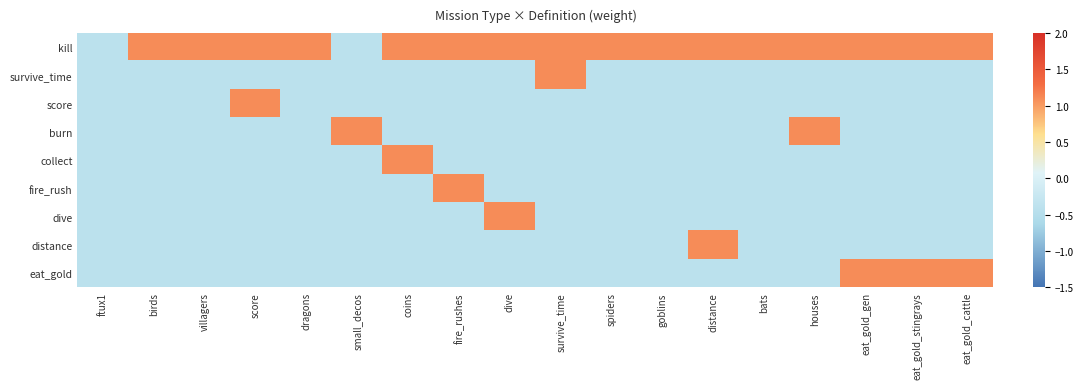

Which series has the largest range (max minus min)?

kill